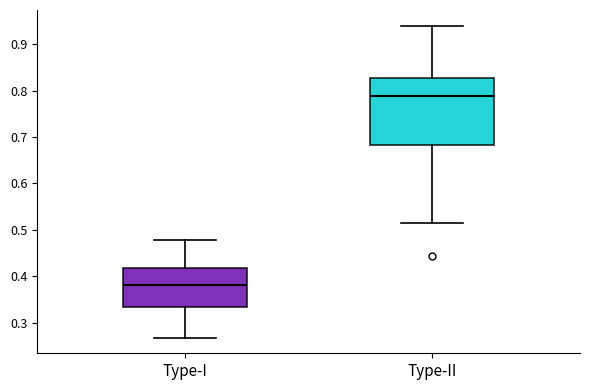

Reading left to right, transcribe this box plot: for each box, give where its median line is, the range the box spans, and where its two whiskers end, as read against the y-axis. The values are not printed on the chart, so give them approximately, as read against the axis.

Type-I: median 0.38, box 0.33 to 0.42, whiskers 0.27 to 0.48
Type-II: median 0.79, box 0.68 to 0.83, whiskers 0.51 to 0.94